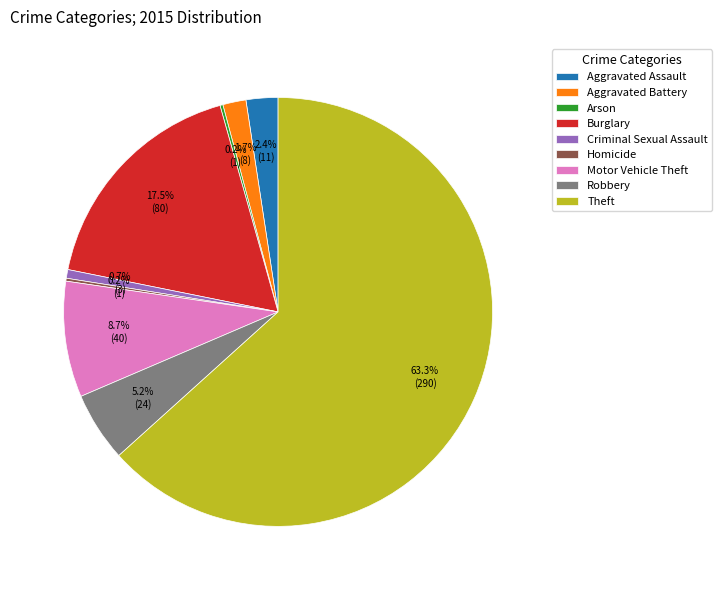

Which category accounts for the majority?

Theft